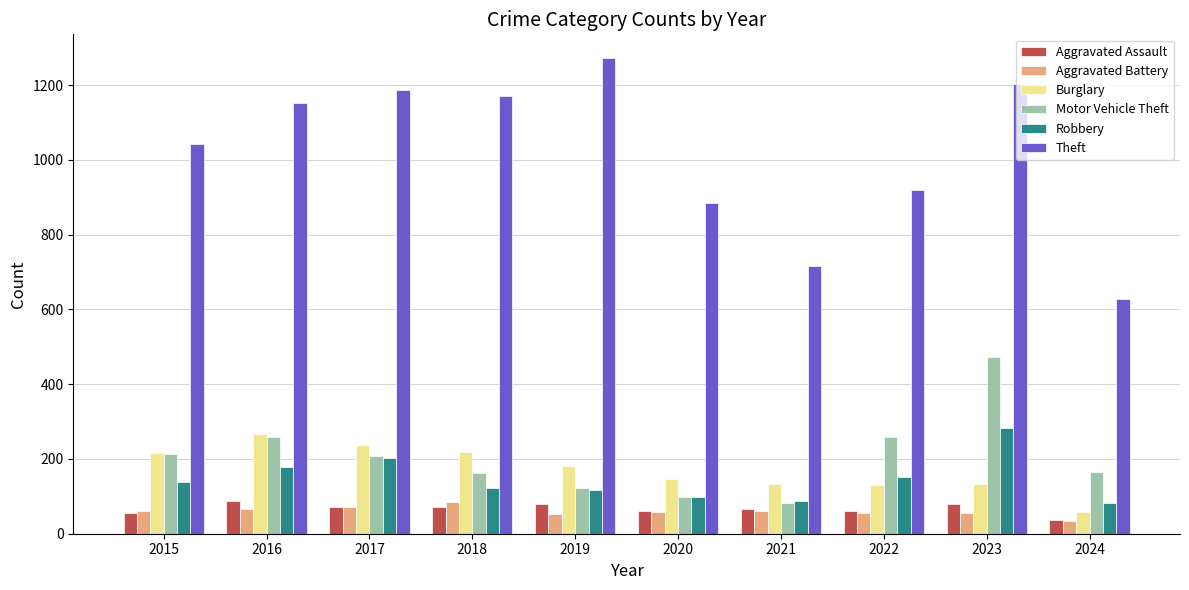

Which series has the largest range (max minus min)?

Theft